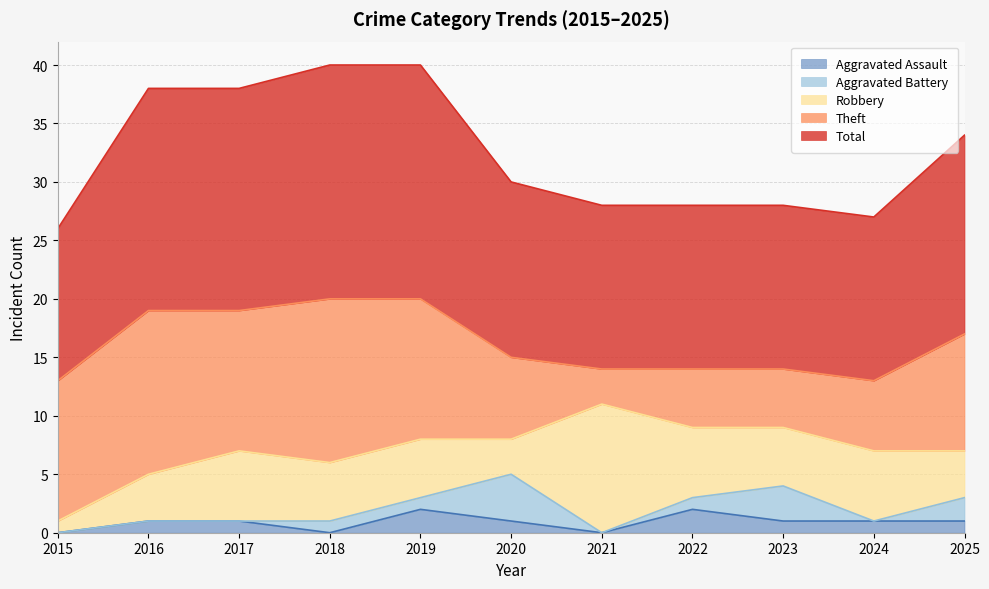

Which category has the highest value in the Robbery series?

2021